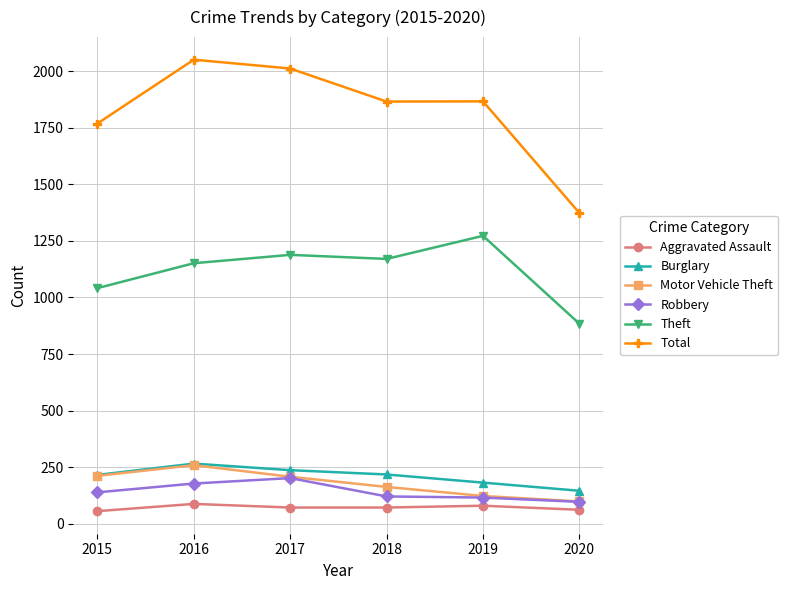

Which label corresponds to the largest value in the chart?

2016